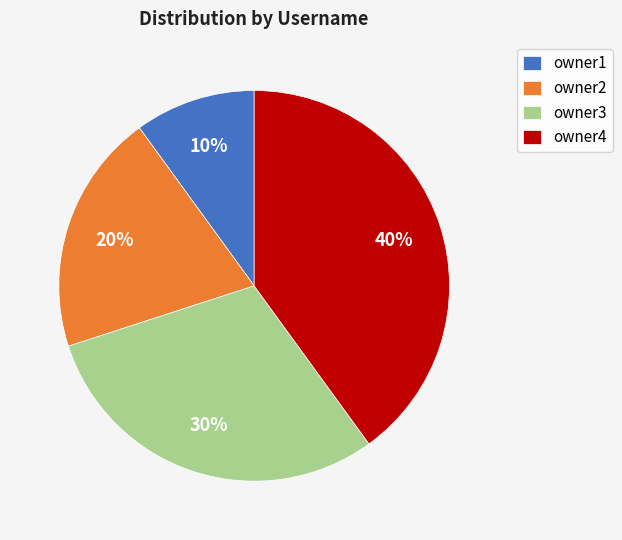

To the nearest percent, what portion does owner1 represent?

10%